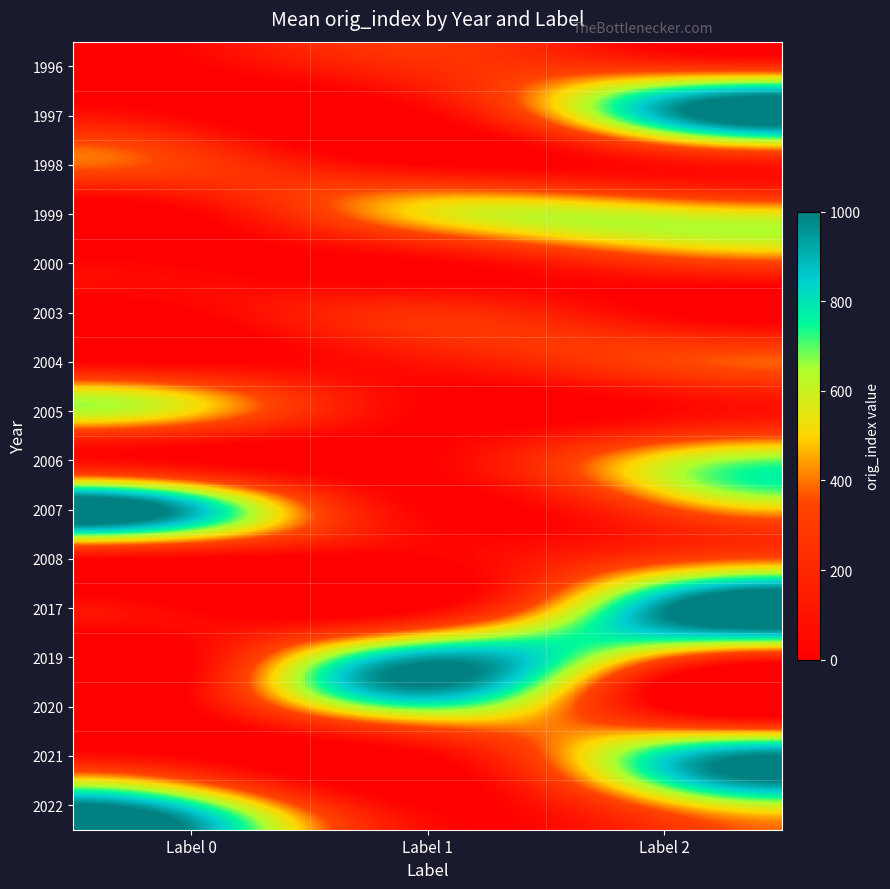

What is the spread (max minus min) of values at Label 1?

929